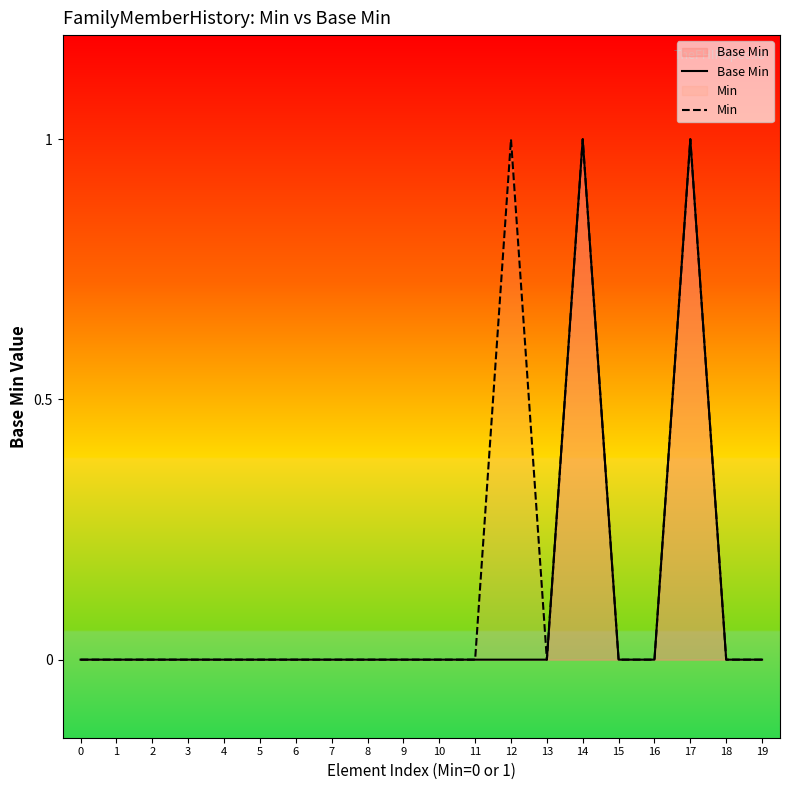

Count the Base Min values in the range 0 to 1.

20